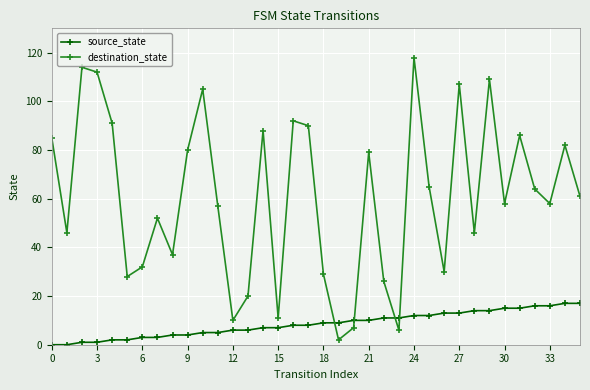

List the series in order of their overall mean, highest first.

destination_state, source_state